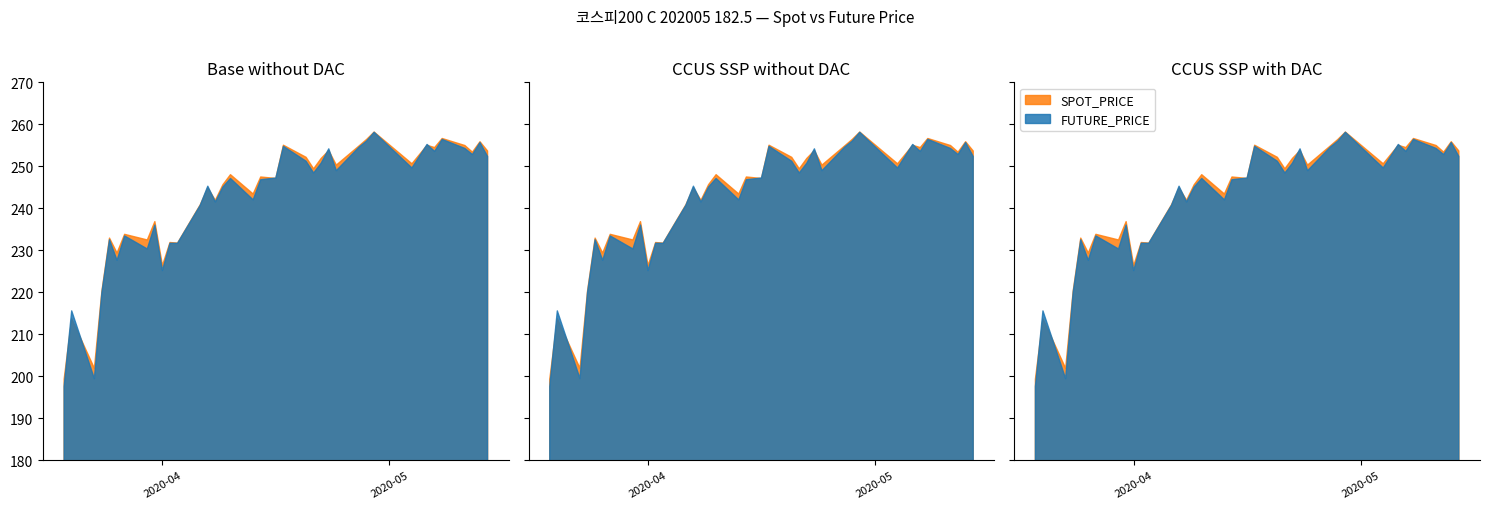

Reading right to left, transcribe all the data shown in this chart.

SPOT_PRICE: 2020-05-14=253.7	2020-05-13=255.8	2020-05-12=253.4	2020-05-11=254.9	2020-05-08=256.6	2020-05-07=254.5	2020-05-06=255.0	2020-05-04=250.6	2020-04-29=258.1	2020-04-28=256.4	2020-04-27=254.8	2020-04-24=250.3	2020-04-23=253.7	2020-04-22=251.9	2020-04-21=249.4	2020-04-20=252.1	2020-04-17=255.0	2020-04-16=247.1	2020-04-14=247.4	2020-04-13=243.4	2020-04-10=248.0	2020-04-09=245.6	2020-04-08=241.9	2020-04-07=244.9	2020-04-06=240.8	2020-04-03=231.7	2020-04-02=231.8	2020-04-01=226.3	2020-03-31=236.8	2020-03-30=232.4	2020-03-27=233.8	2020-03-26=229.3	2020-03-25=232.9	2020-03-24=220.3	2020-03-23=201.9	2020-03-20=213.7	2020-03-19=199.3
FUTURE_PRICE: 2020-05-14=252.3	2020-05-13=255.7	2020-05-12=252.8	2020-05-11=254.2	2020-05-08=256.4	2020-05-07=253.6	2020-05-06=255.2	2020-05-04=249.6	2020-04-29=258.1	2020-04-28=256.0	2020-04-27=254.6	2020-04-24=248.9	2020-04-23=254.2	2020-04-22=250.8	2020-04-21=248.4	2020-04-20=251.2	2020-04-17=254.8	2020-04-16=247.2	2020-04-14=246.8	2020-04-13=242.0	2020-04-10=247.1	2020-04-09=245.1	2020-04-08=241.5	2020-04-07=245.2	2020-04-06=240.7	2020-04-03=231.7	2020-04-02=231.7	2020-04-01=225.2	2020-03-31=236.0	2020-03-30=230.3	2020-03-27=233.4	2020-03-26=227.6	2020-03-25=232.5	2020-03-24=220.0	2020-03-23=199.4	2020-03-20=215.6	2020-03-19=197.5